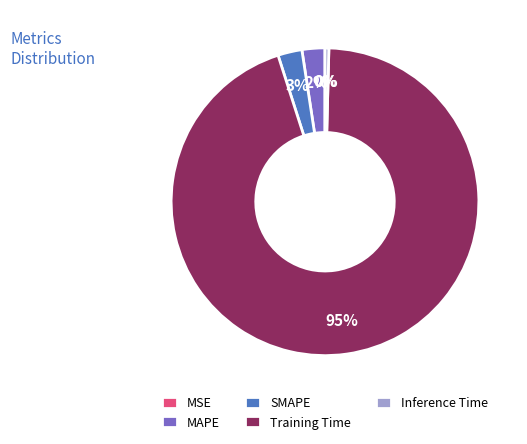

Which slice is the largest?

Training Time